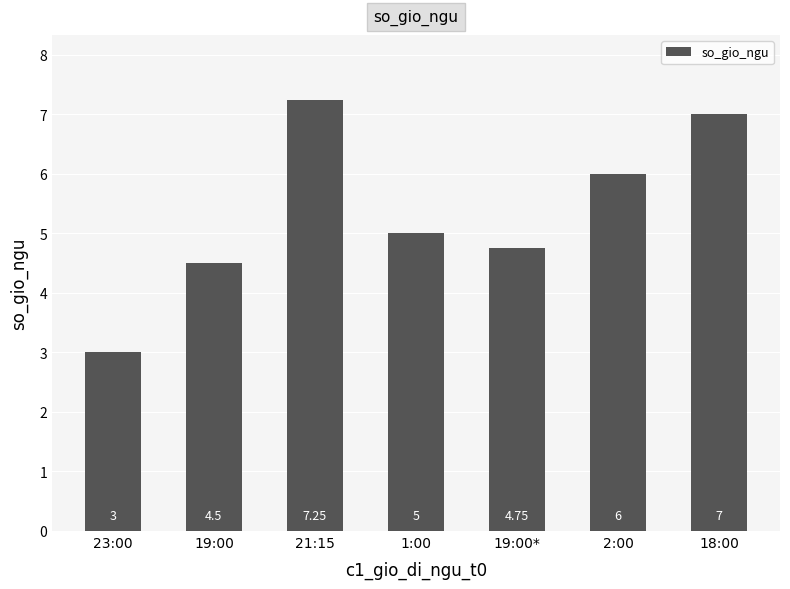

Rank the categories by value from lowest to highest.

23:00, 19:00, 19:00*, 1:00, 2:00, 18:00, 21:15